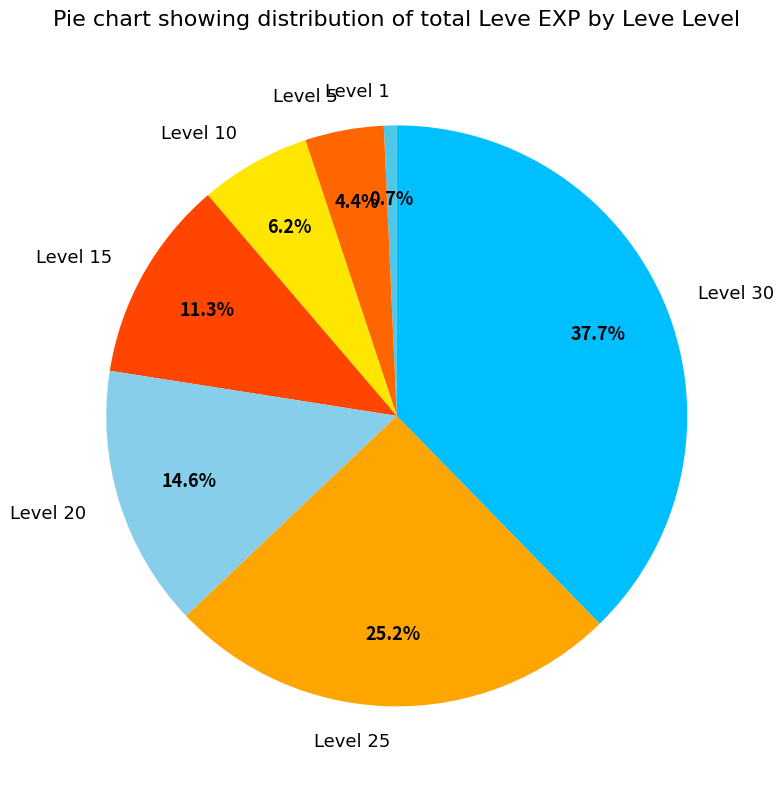

Which has a higher value, Level 15 or Level 10?

Level 15